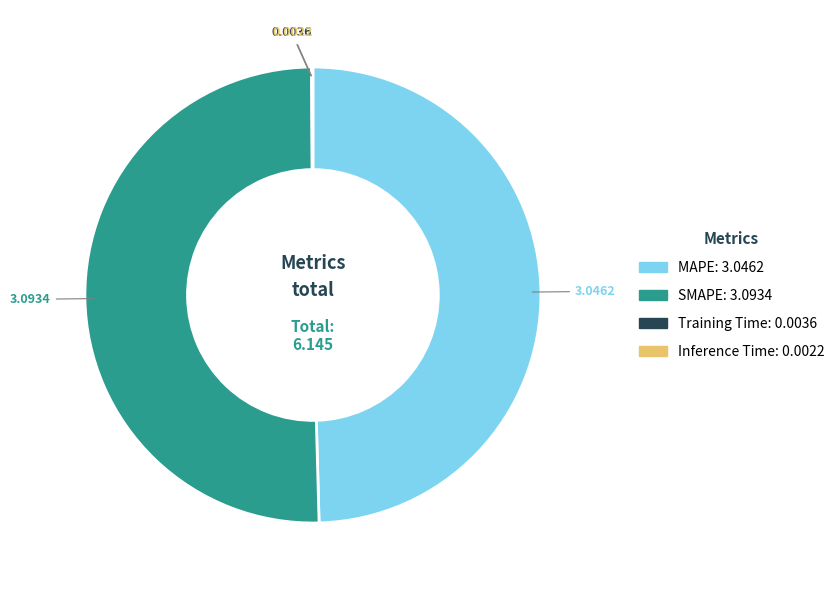

Does SMAPE account for over 50% of the chart?

Yes